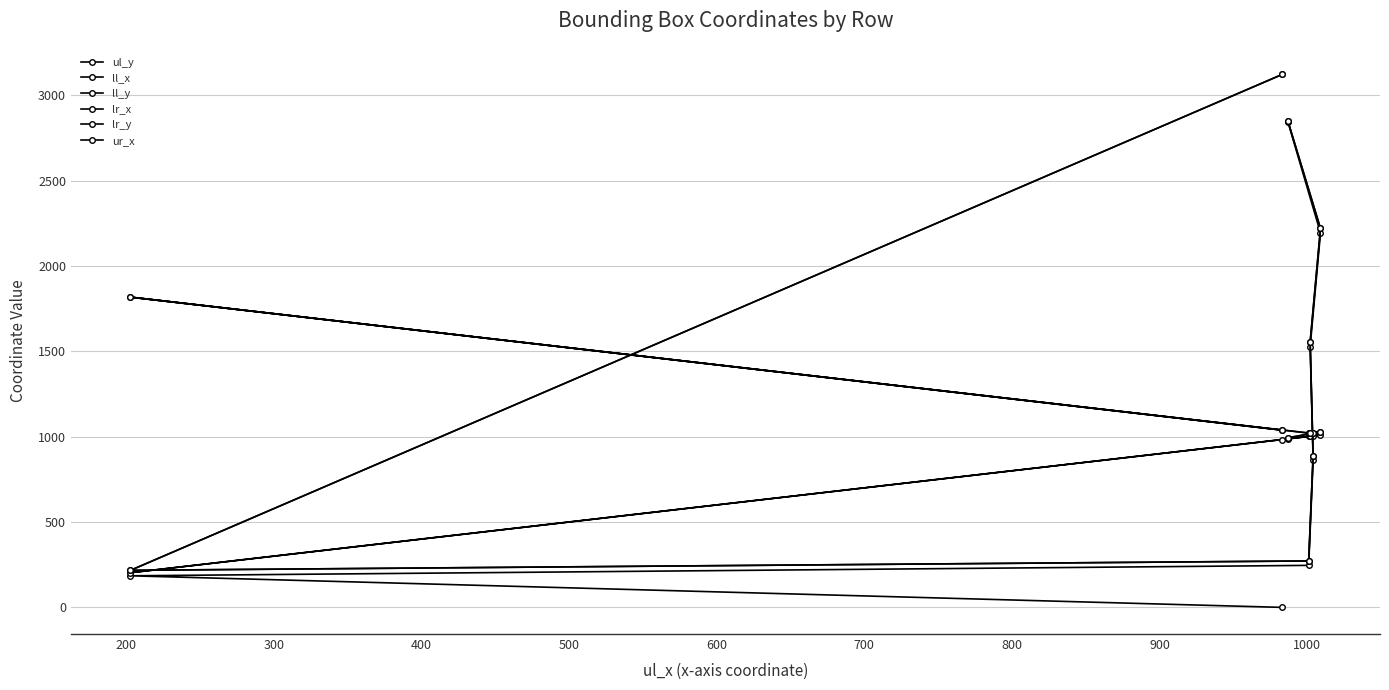

What is the value of the lr_y point at the 4th from the left?

888